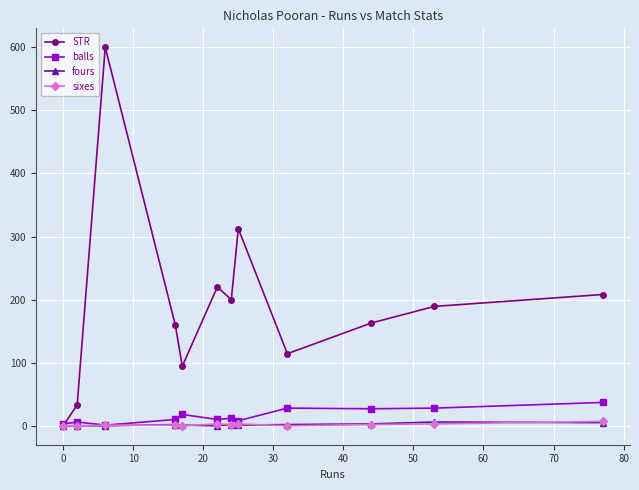

Which series has the largest total across all categories?

STR